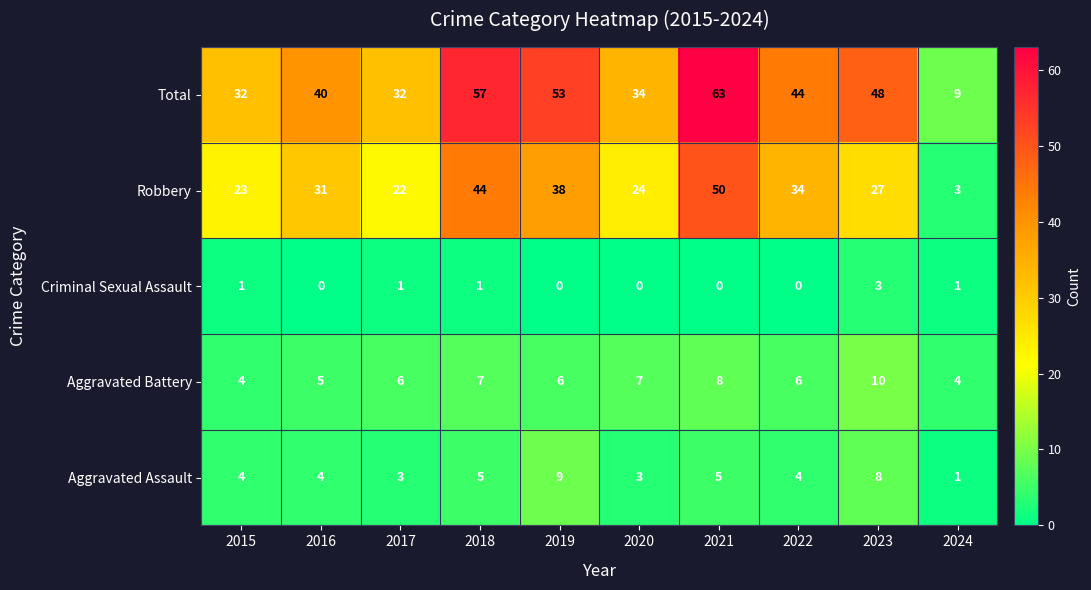

At which category is the sum across all series the highest?

2021